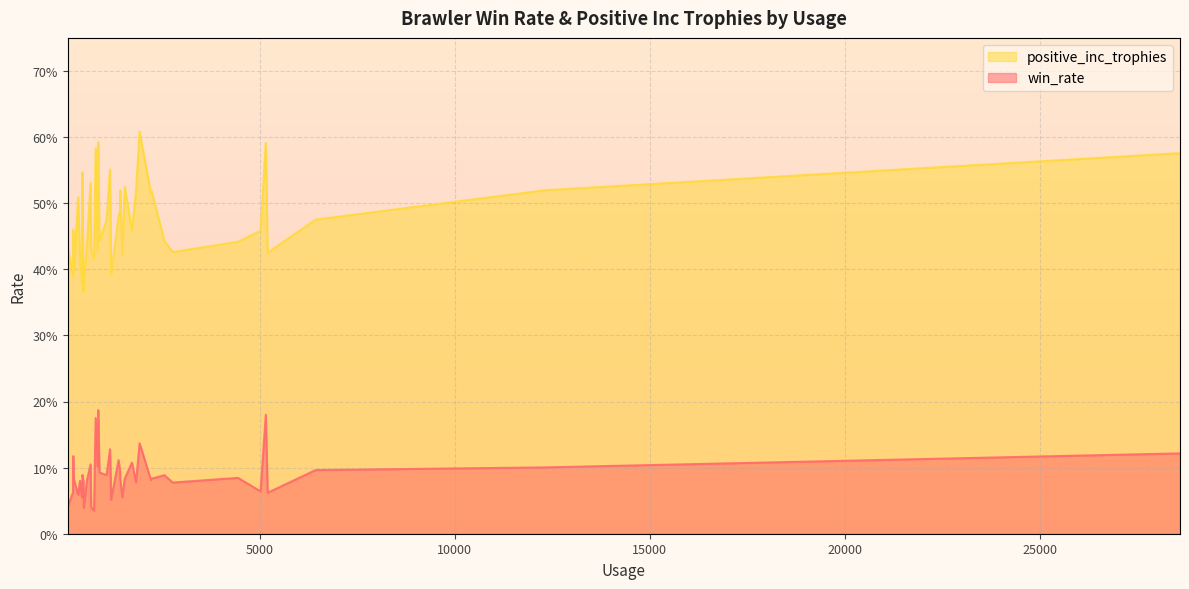

List the series in order of their peak value, lowest first.

win_rate, positive_inc_trophies